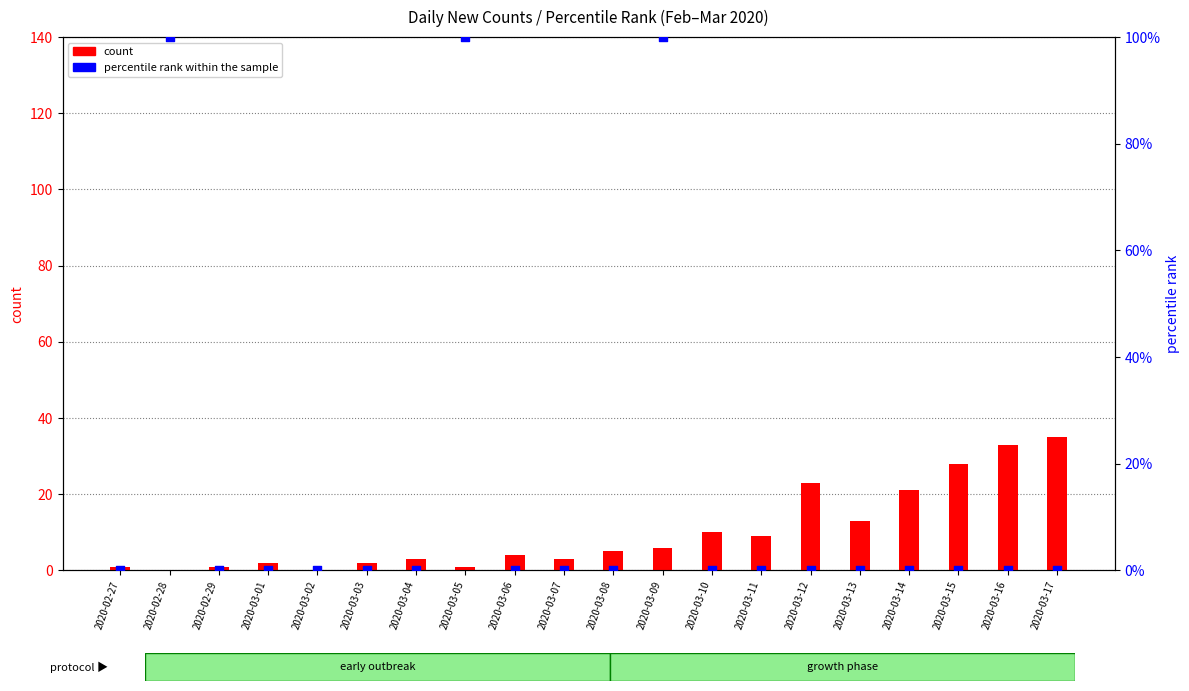

At how many categories does at least one series exceed 64?

3